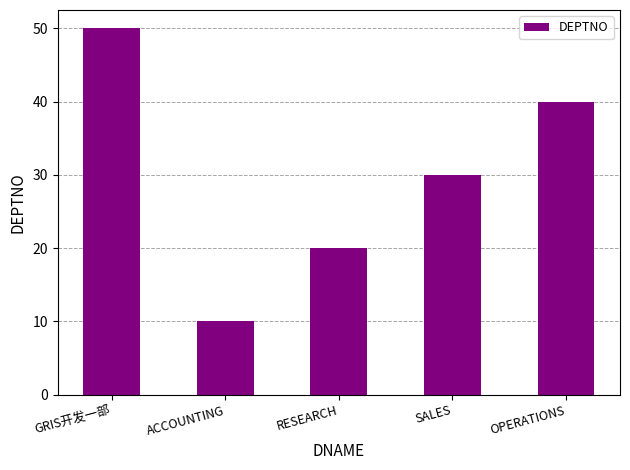

Which label corresponds to the largest value in the chart?

GRIS开发一部